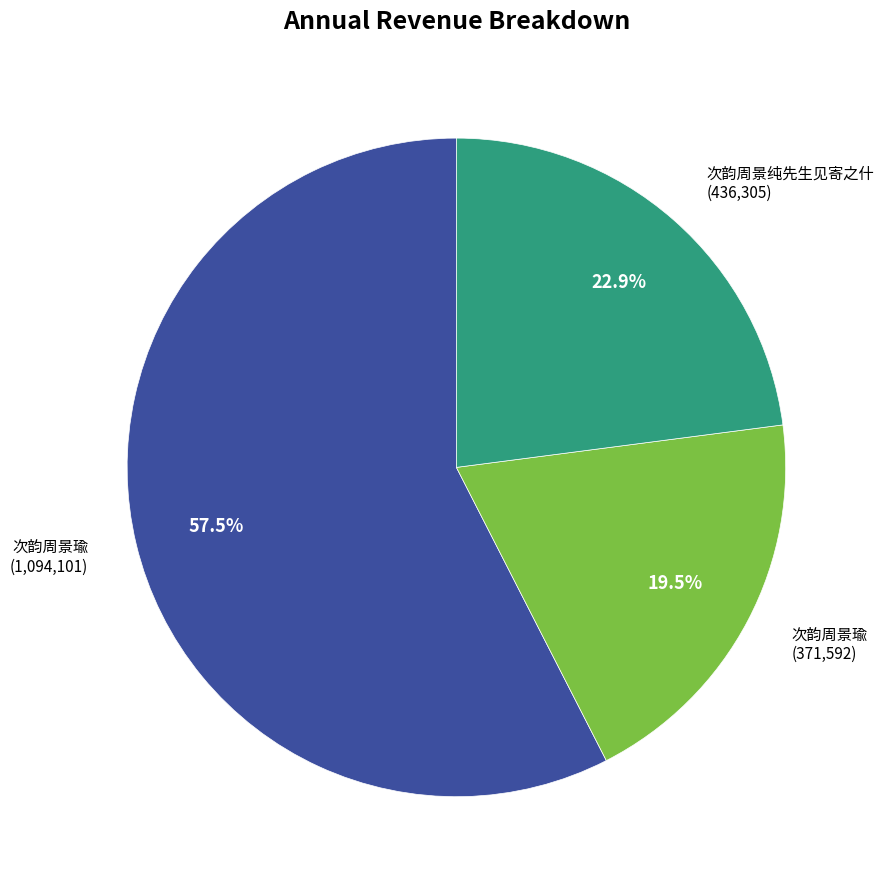

Count the number of slices in the pie.

3